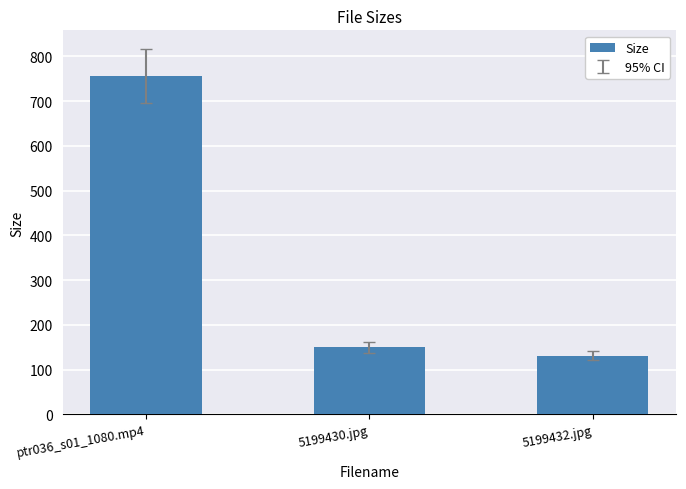

Reading right to left, extract all data points from this chart.

131.1	149.8	756.7